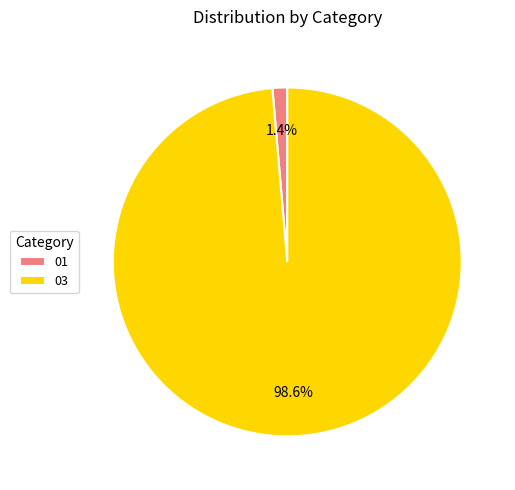

Count the number of slices in the pie.

2